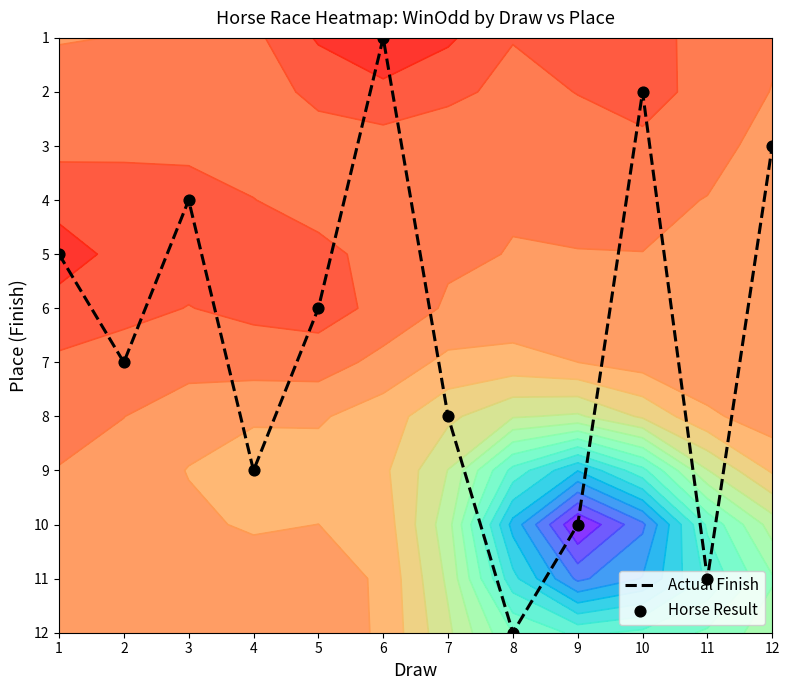

Which category has the highest value in the Horse Result series?

8